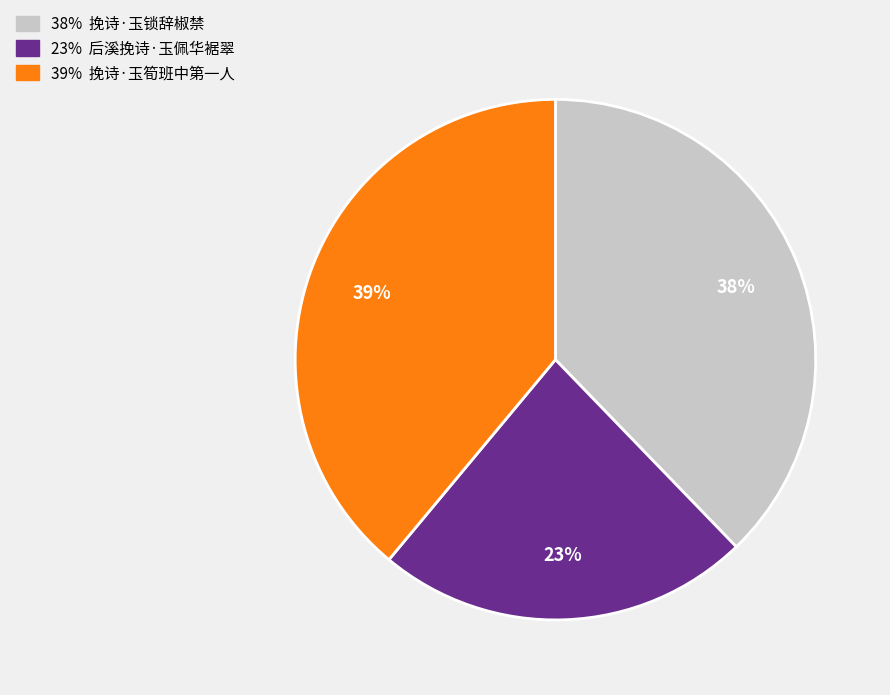

To the nearest percent, what is the average slice percentage?

33%